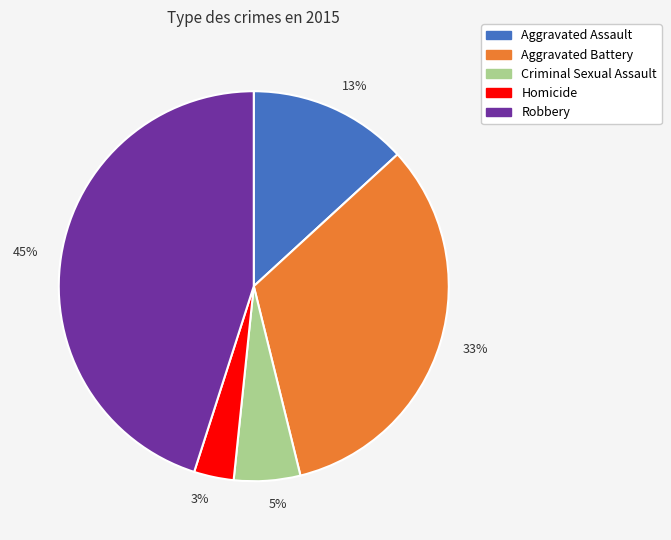

Combined, do Robbery and Aggravated Battery account for over 50%?

Yes